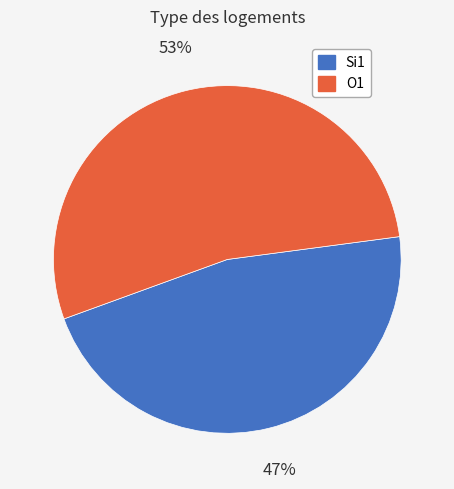

Is there any slice that represents more than half of the pie?

Yes